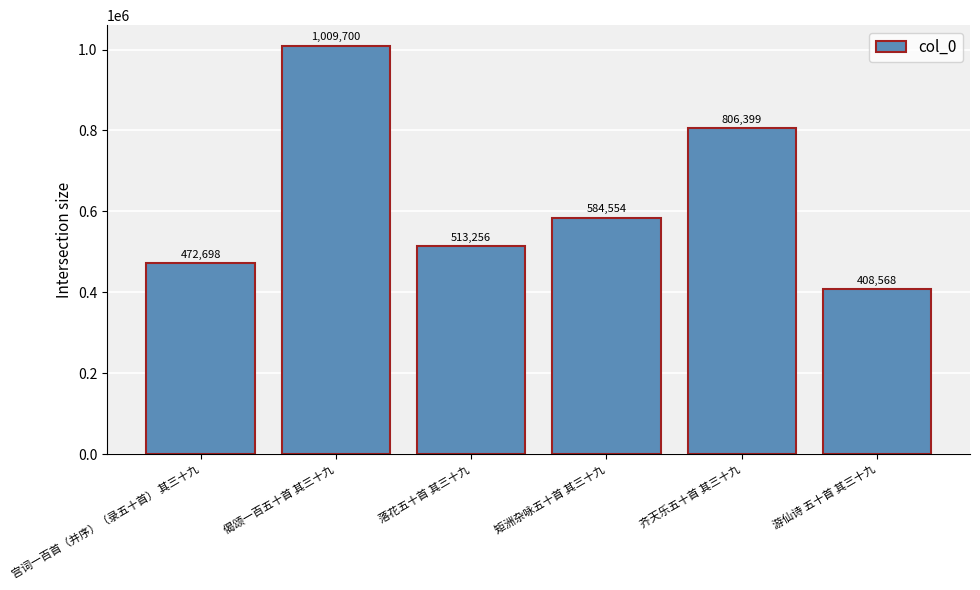

Which label corresponds to the largest value in the chart?

偈颂一百五十首 其三十九